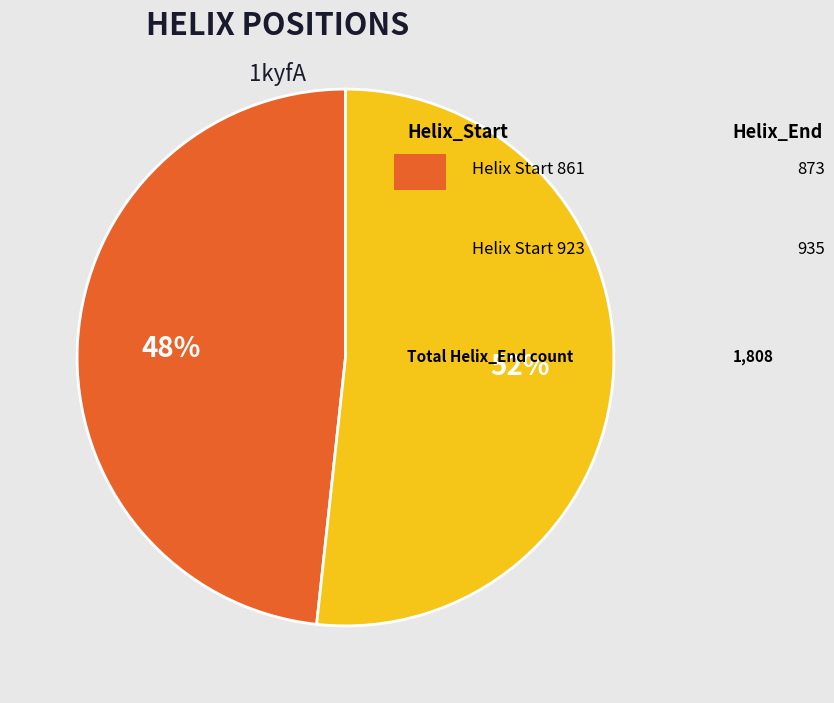

How many segments does this pie chart have?

2